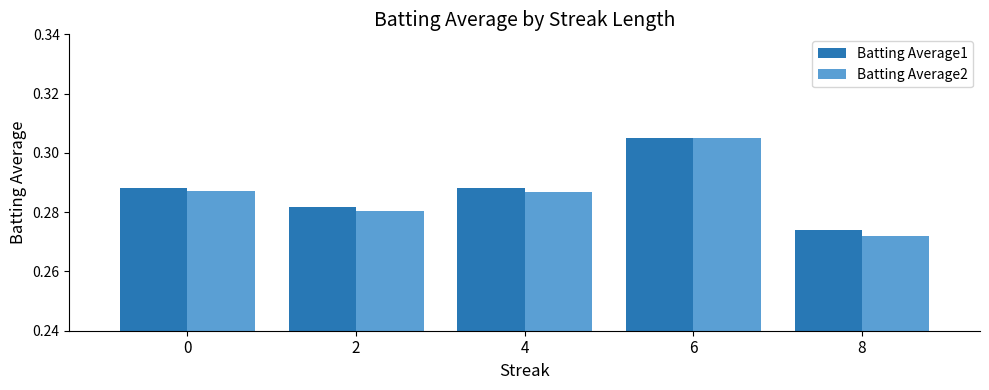

Which series has the largest range (max minus min)?

Batting Average2